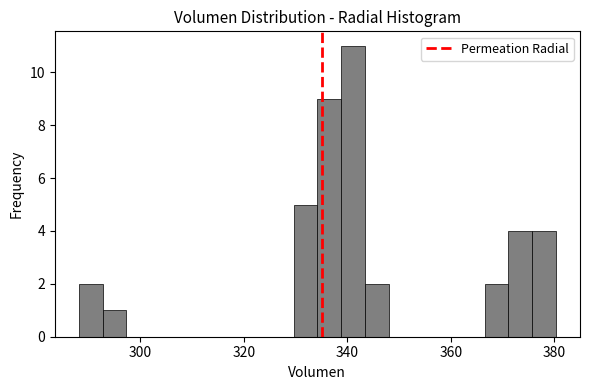

Read against the x-axis, roughly where is the centre of the tallest bar?

342